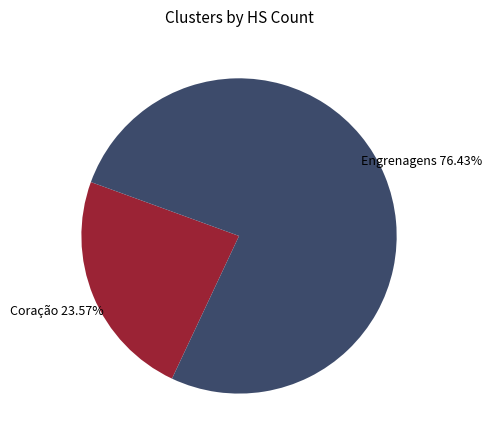

Is there any slice that represents more than half of the pie?

Yes